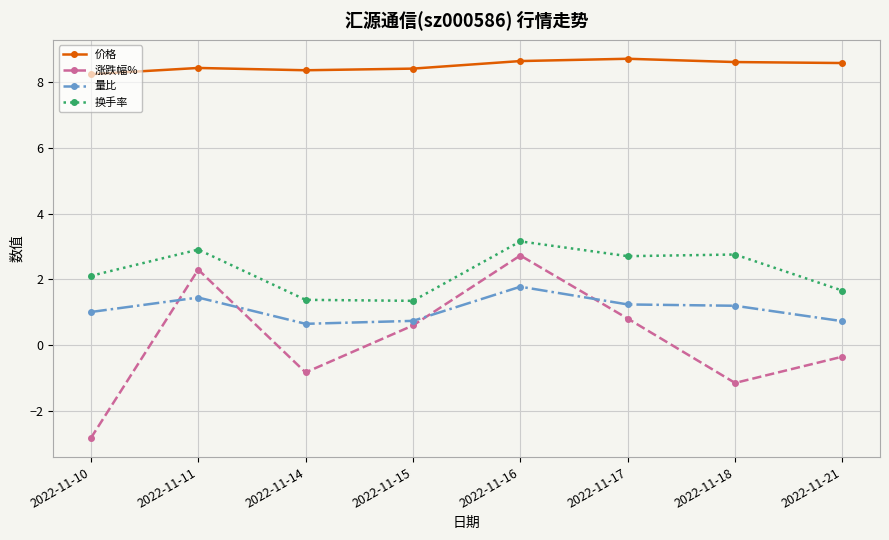

At how many categories does at least one series exceed 6?

8